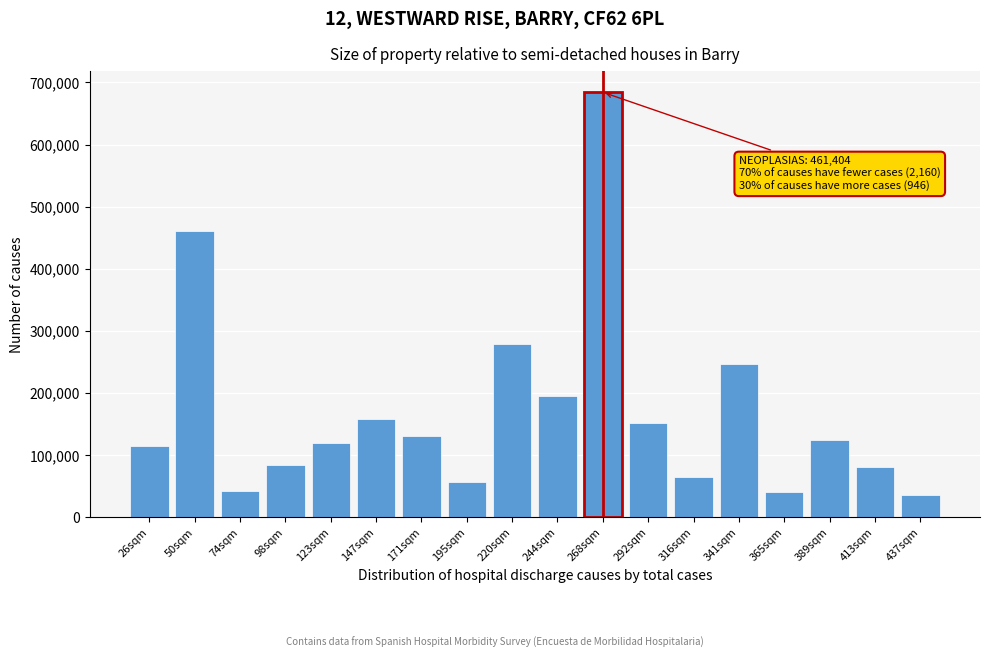

What is the value of the 18th bar from the left?

36786